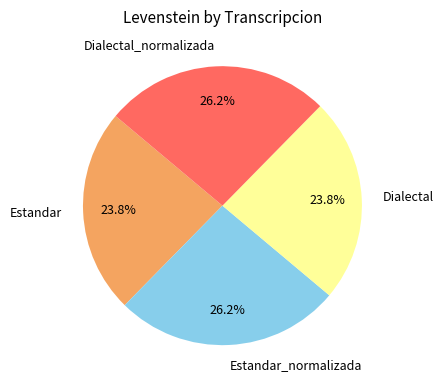

How much of the chart is everything except Dialectal_normalizada?

73.8%